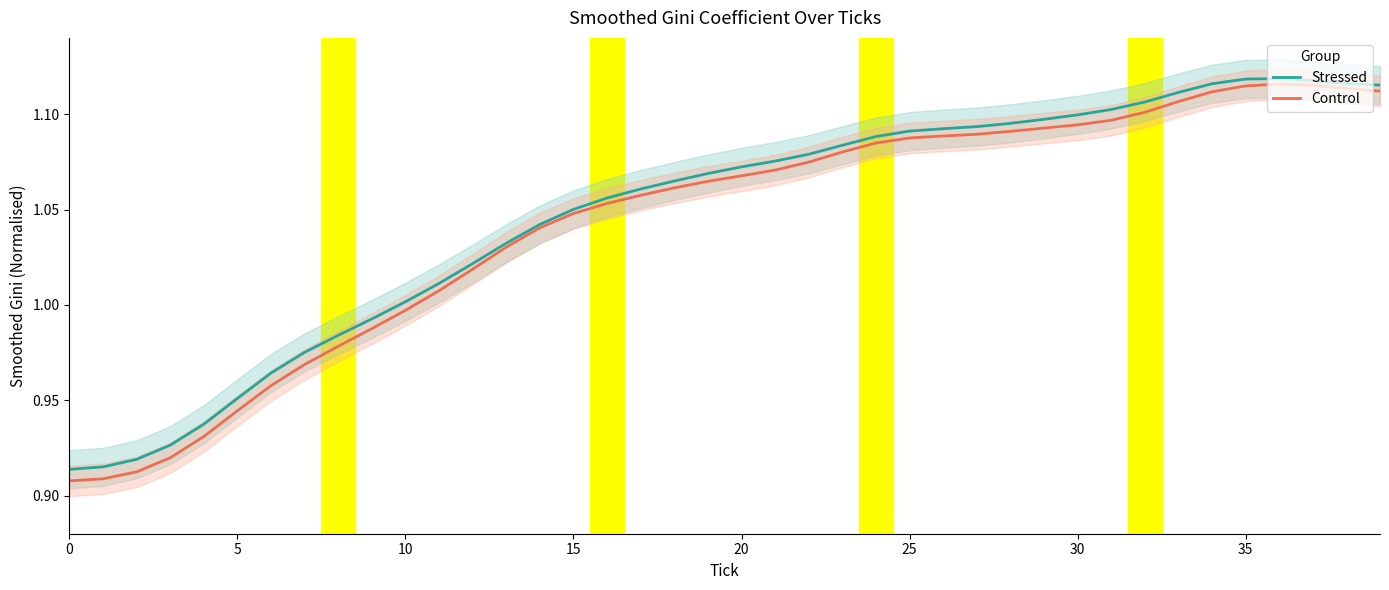

At how many categories does at least one series exceed 1?

30